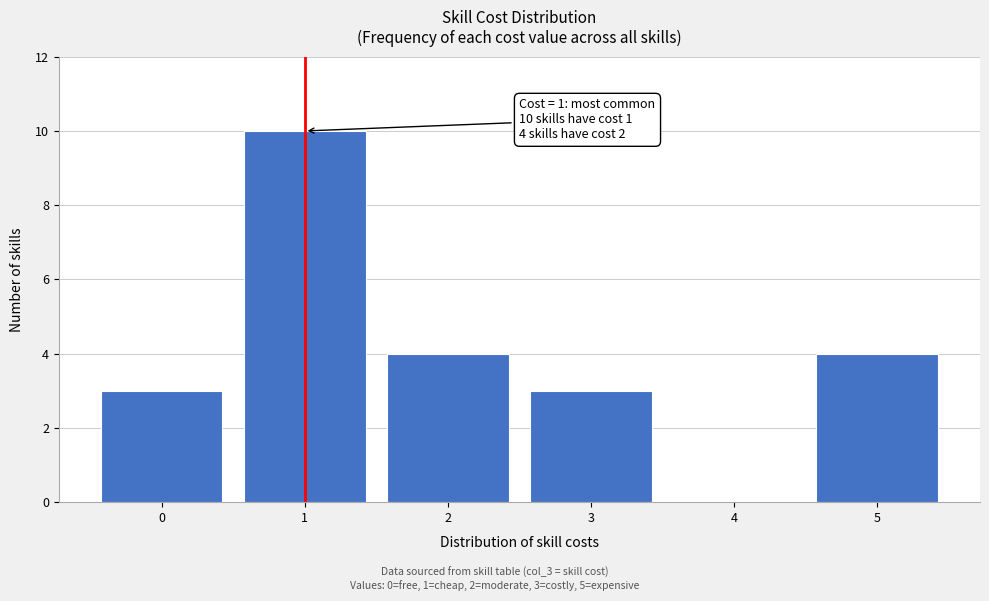

Over which range of the x-axis is the bar tallest?

0.5 to 1.5